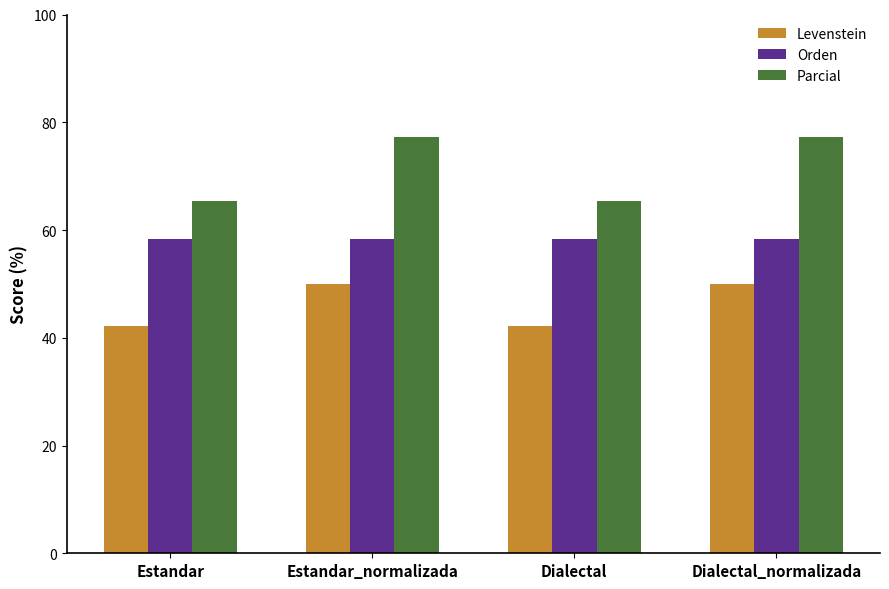

Is the value of Levenstein at Estandar_normalizada greater than the value of Orden at Estandar?

No